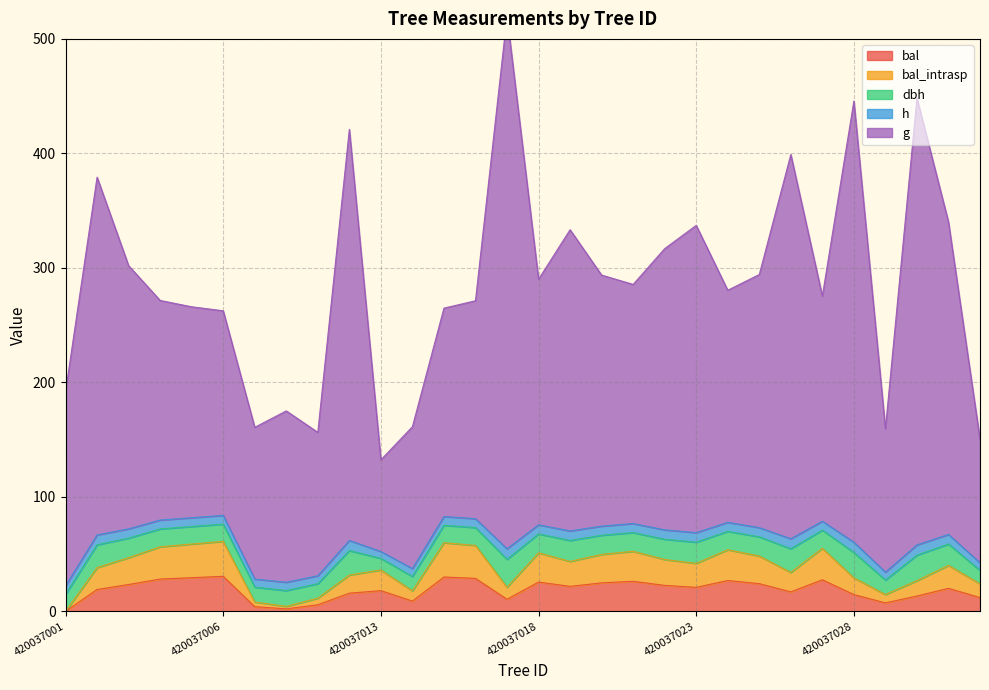

At which category does dbh reach its first local valley?

420037007